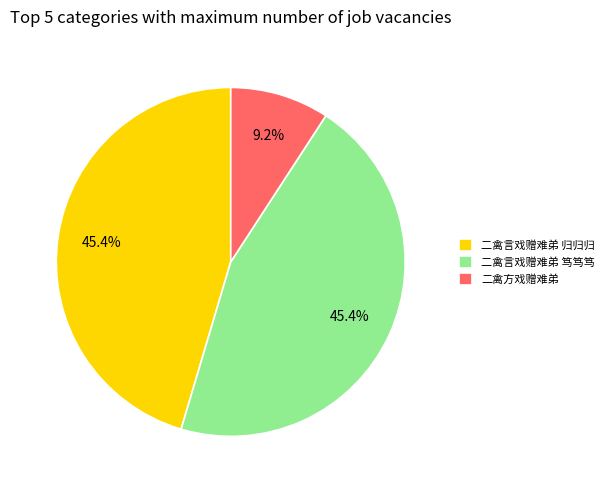

To the nearest percent, what is the combined percentage of 二禽方戏赠难弟 and 二禽言戏赠难弟 笃笃笃?

55%